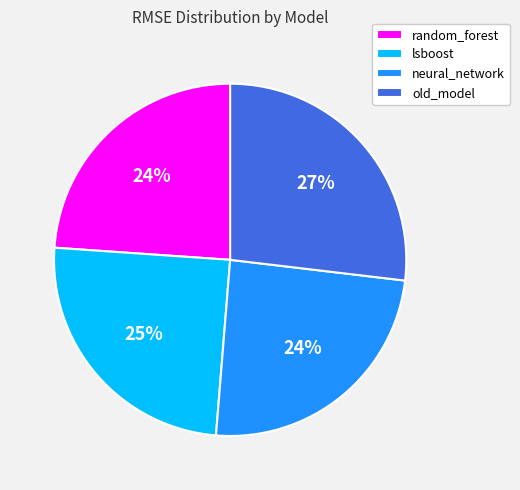

To the nearest percent, what portion does old_model represent?

27%